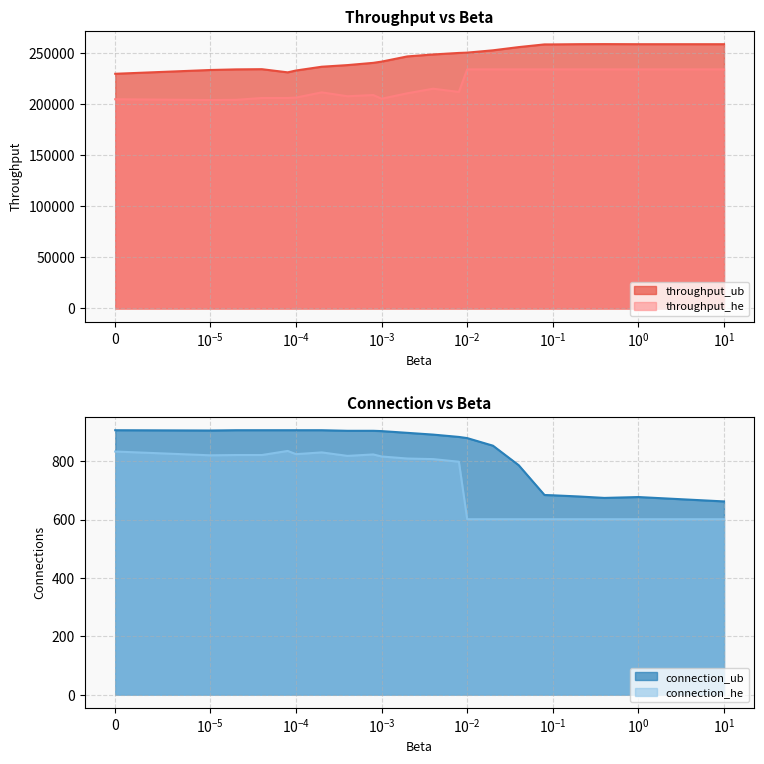

At how many categories does at least one series exceed 26560?

22